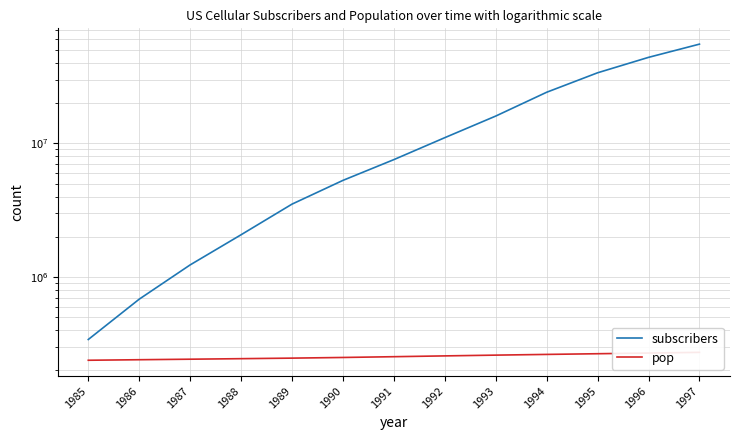

What is the value of the pop point at the 1st from the left?

237924